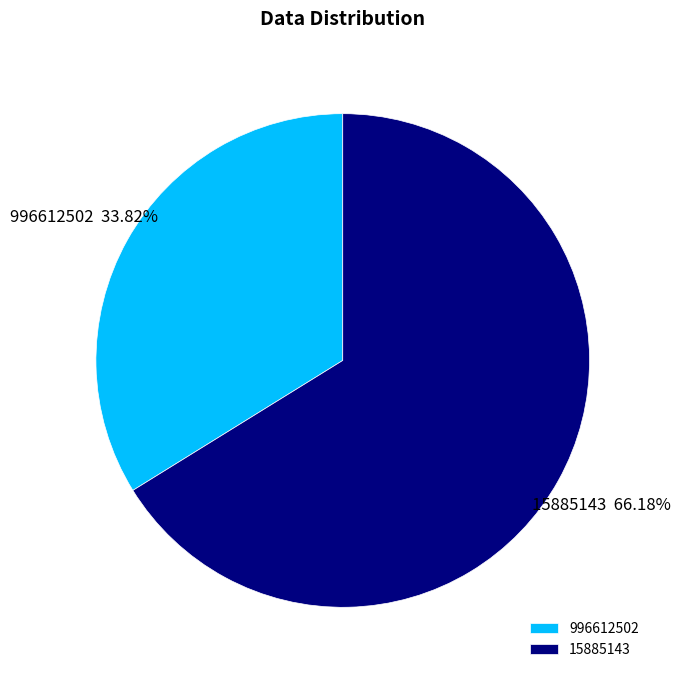

True or false: 996612502 accounts for 34% of the total.

True